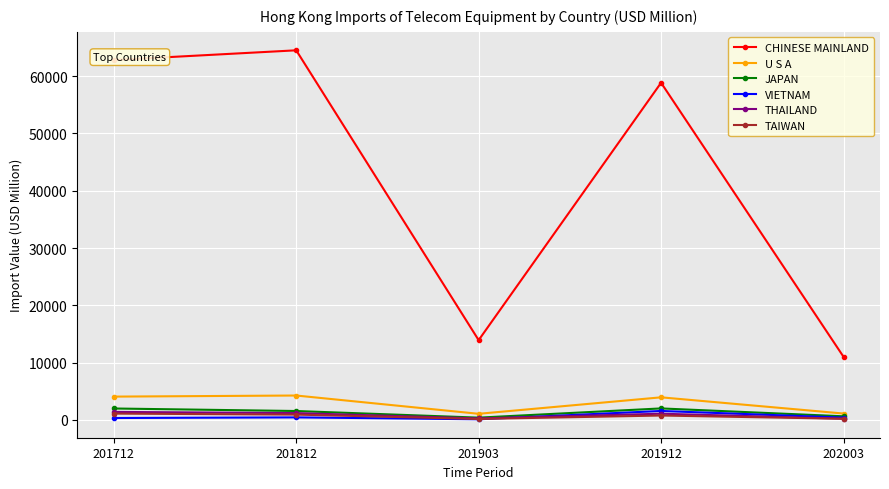

Which label corresponds to the largest value in the chart?

201812